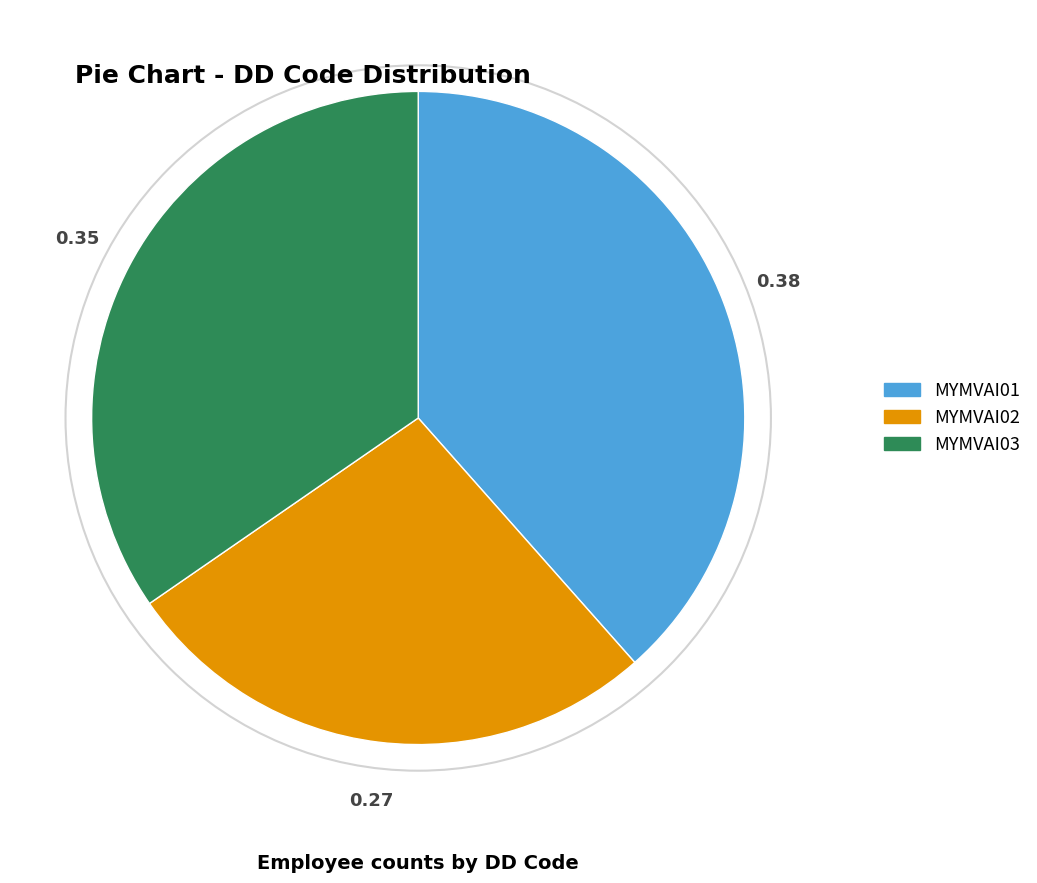

Between MYMVAI03 and MYMVAI02, which is larger?

MYMVAI03